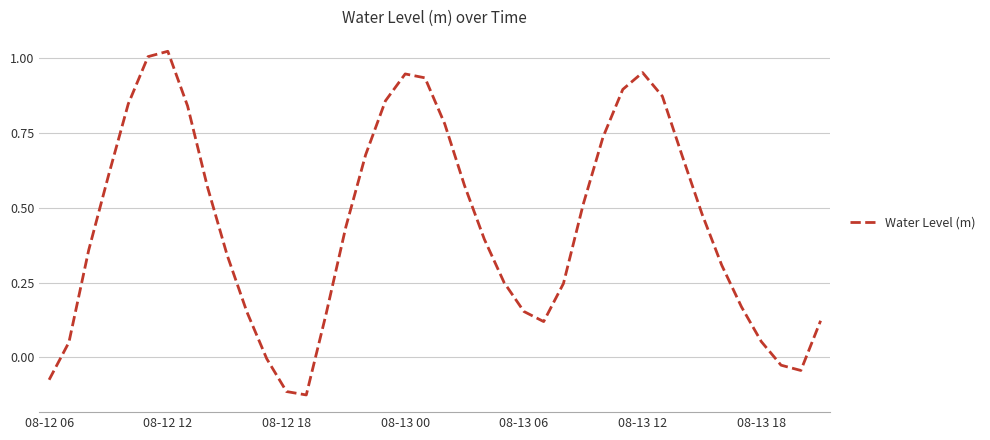

Does the chart have visible grid lines?

Yes